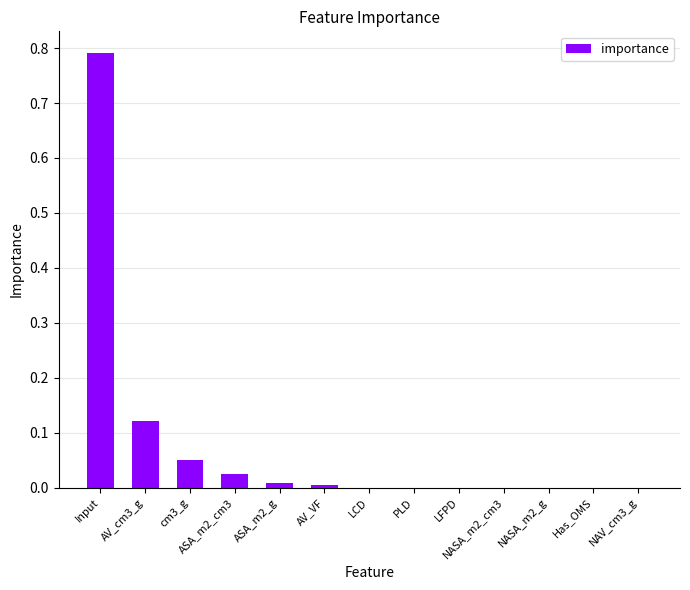

What is the sum of all values?

1.0